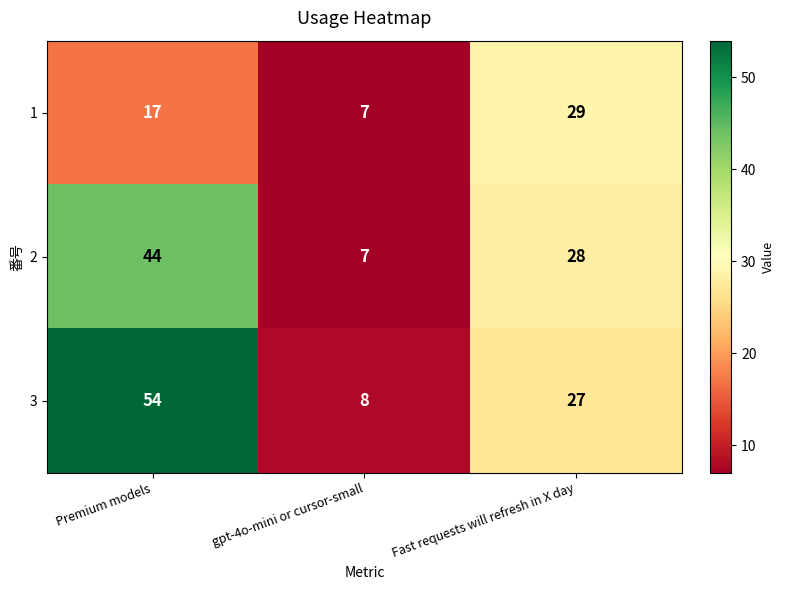

List the series in order of their peak value, highest first.

3, 2, 1